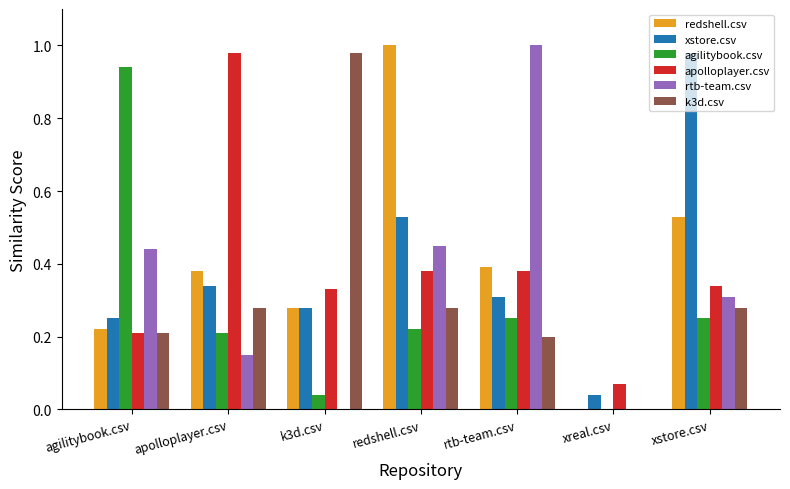

Is it true that agilitybook.csv equals 0.2 at rtb-team.csv?

True